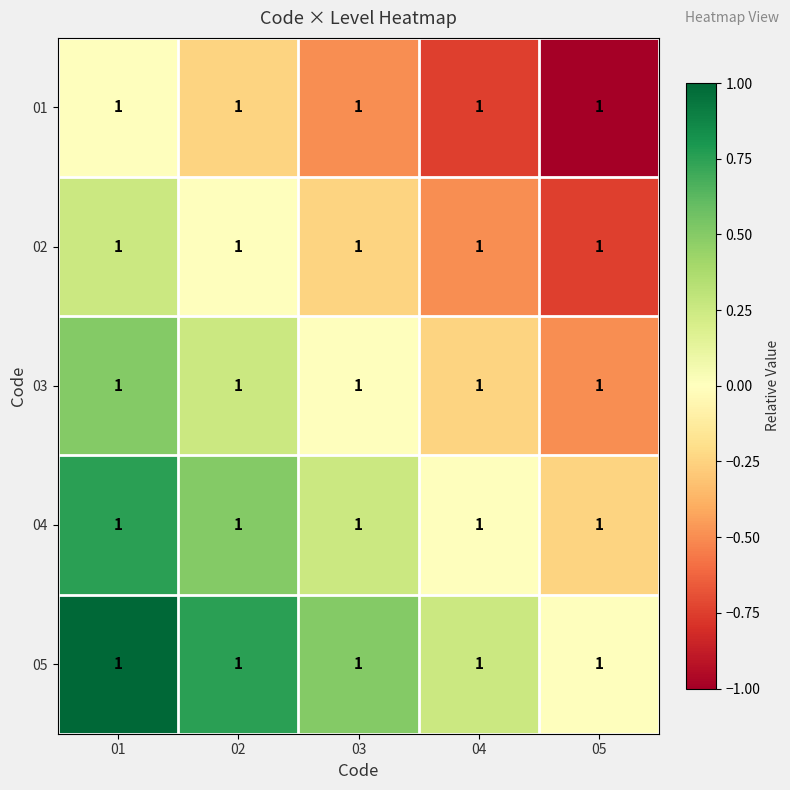

True or false: 03 has a value of -0.2 at 04.

True